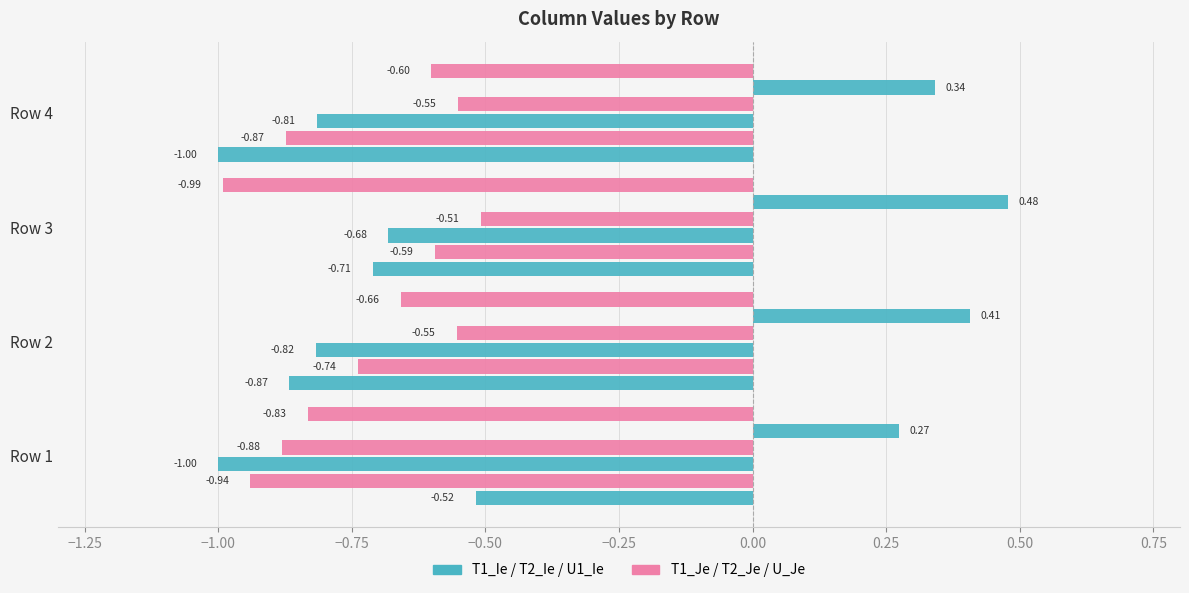

How many data points does each series have?

4